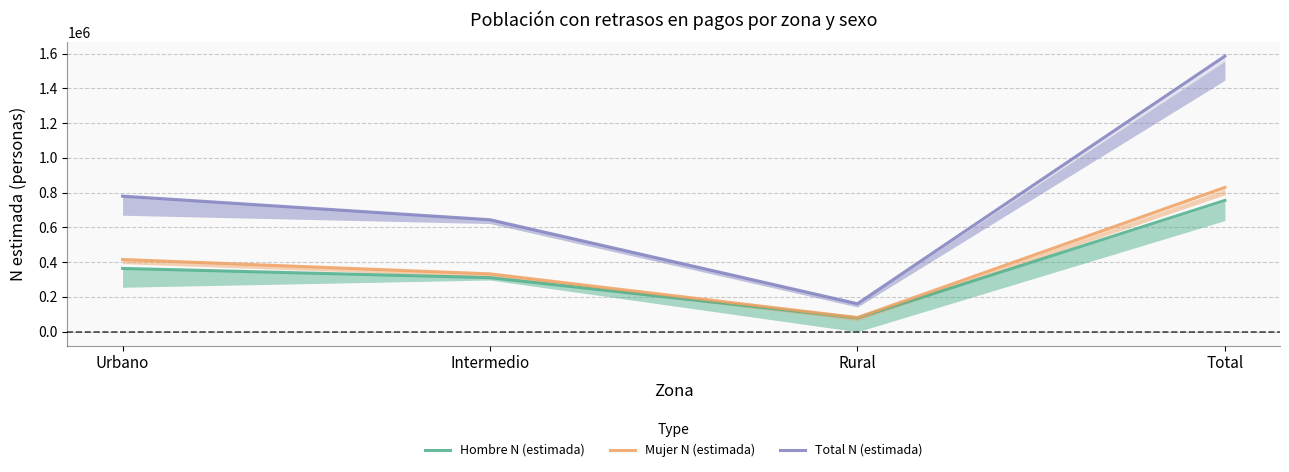

What is the highest value of the Total N (estimada) series?

1585100